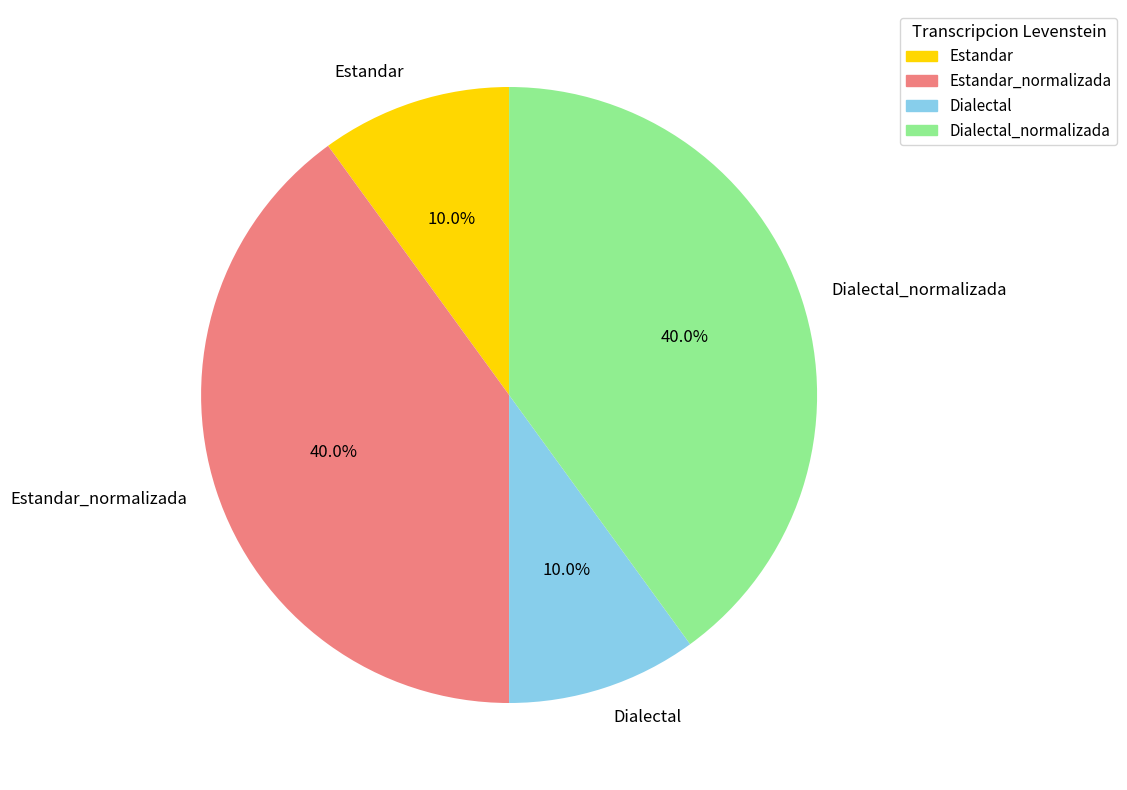

Between Estandar_normalizada and Dialectal, which is larger?

Estandar_normalizada